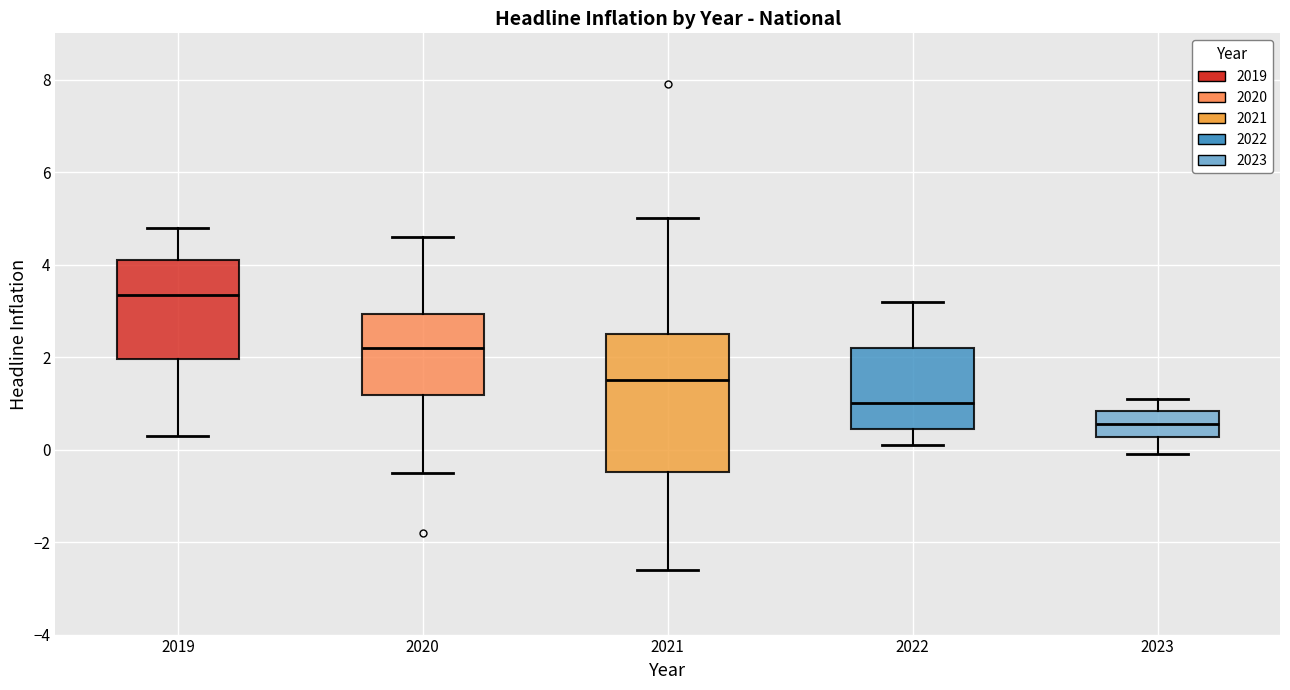

Where does the median line of the box at x = 2023 sit on the y-axis? The values are not printed on the chart, so give them approximately, as read against the axis.

0.6